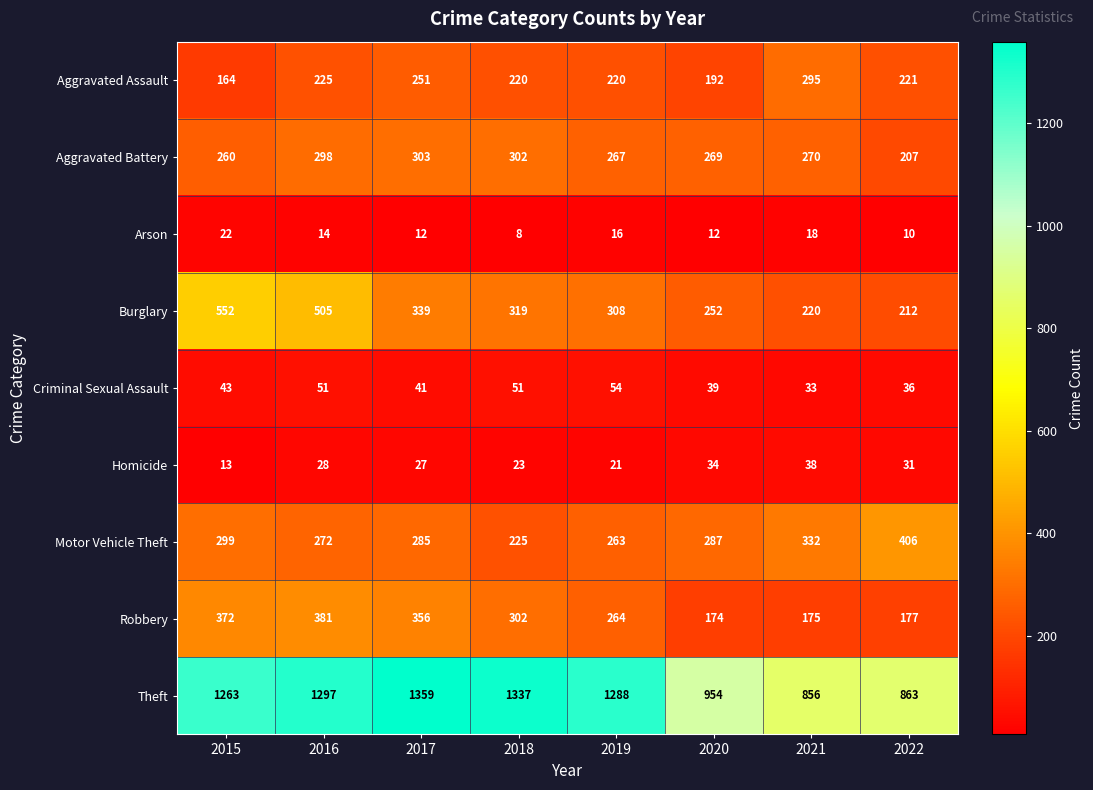

Between 2015 and 2017, which series saw the biggest shift?

Burglary